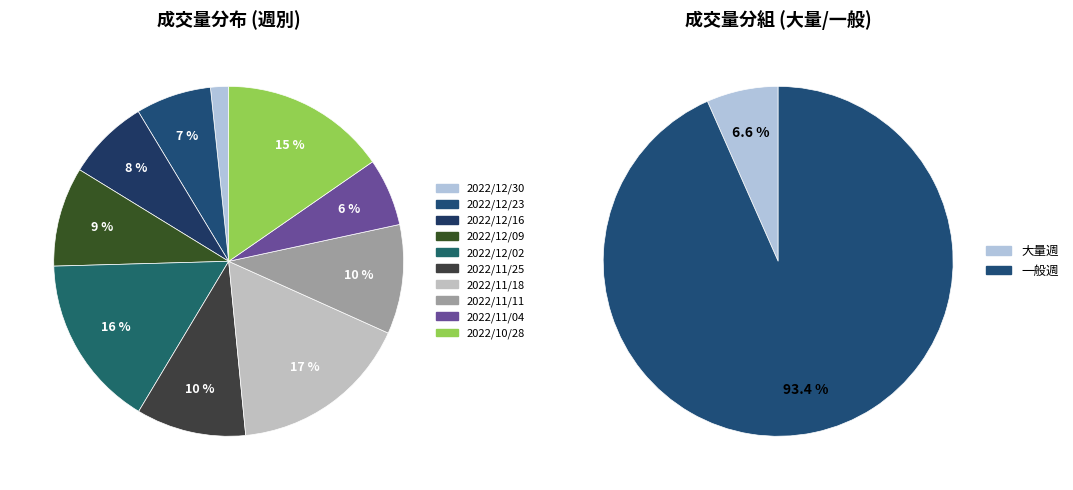

Does any single category account for the majority?

No